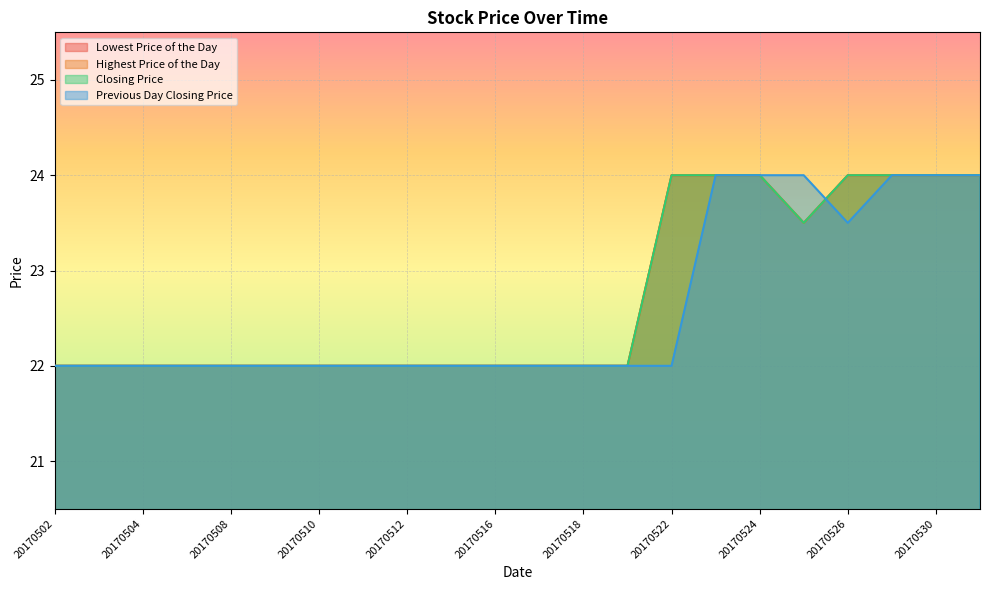

In Previous Day Closing Price, how many points are lower than both neighbors (excluding endpoints)?

1